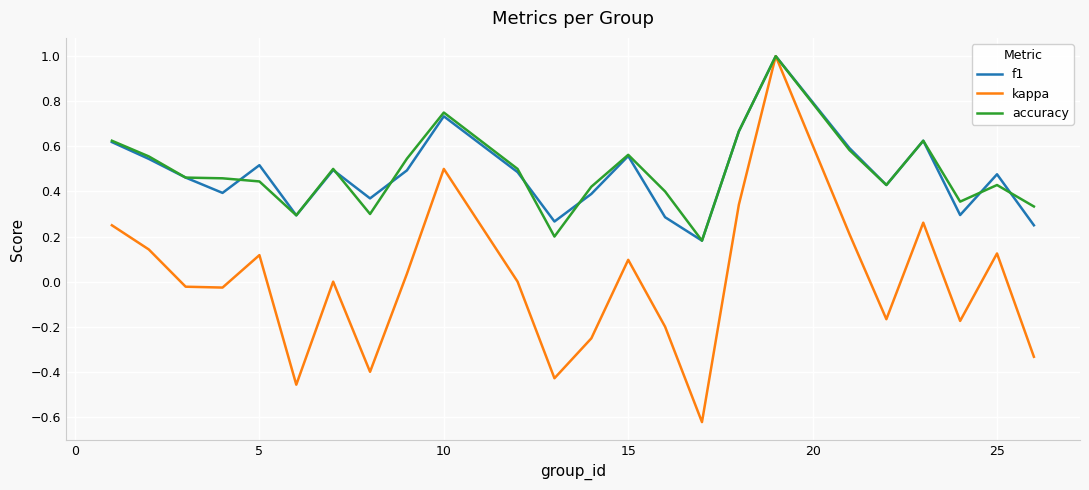

Which series has the widest spread of values?

kappa